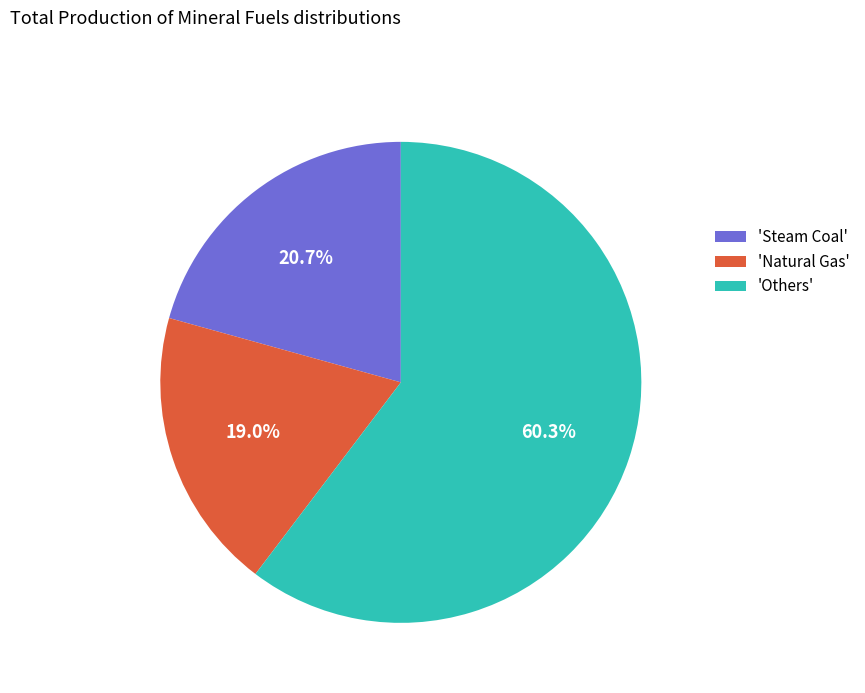

Approximately how many times larger is the value at 'Others' compared to 'Steam Coal'?

2.9